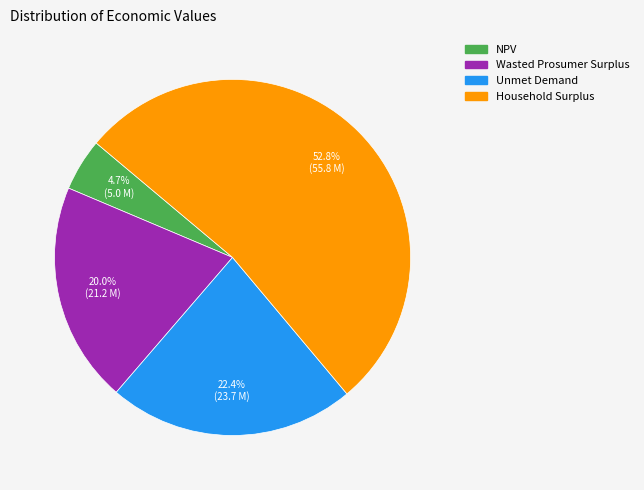

How many segments does this pie chart have?

4